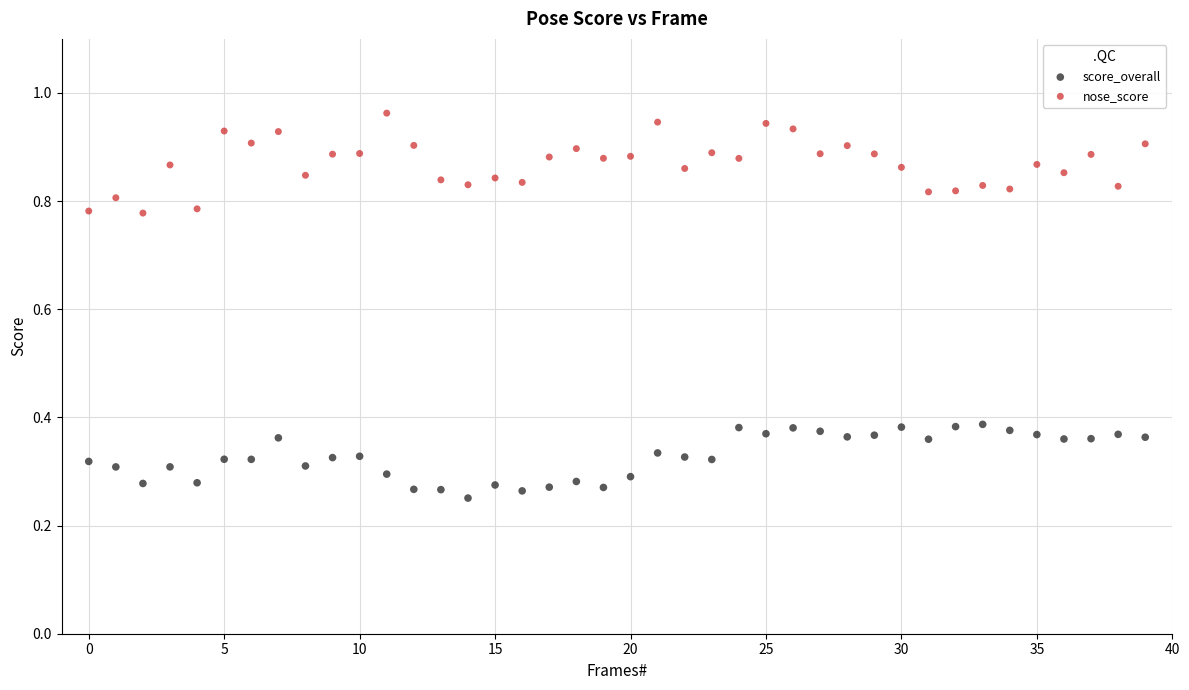

Across all data points, what is the range of Y values (max minus min)?

0.7